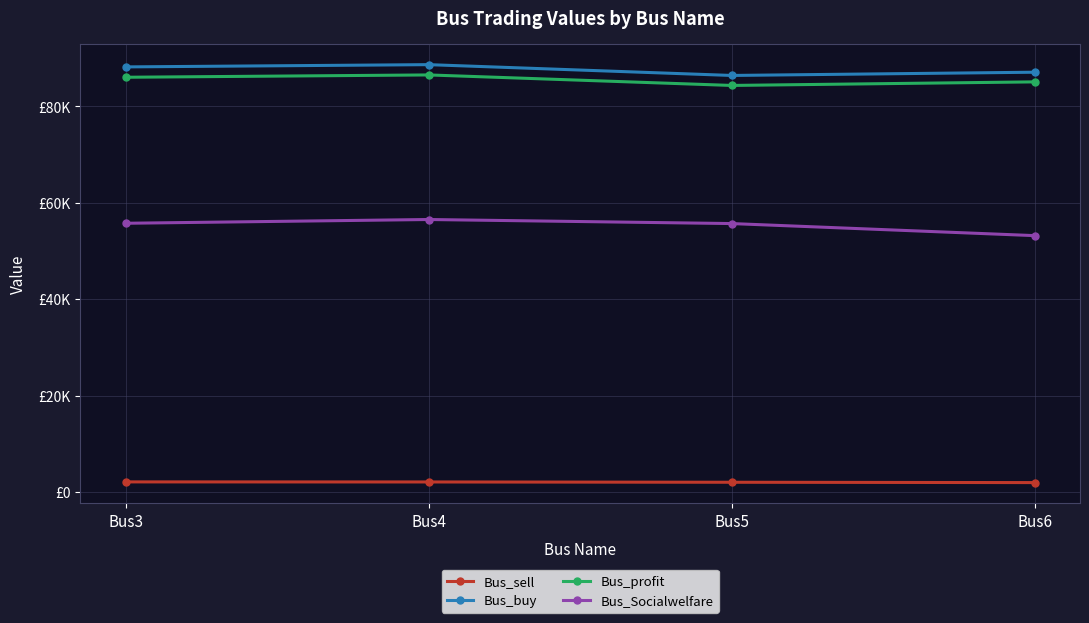

At which label does Bus_buy first exceed 88166?

Bus3